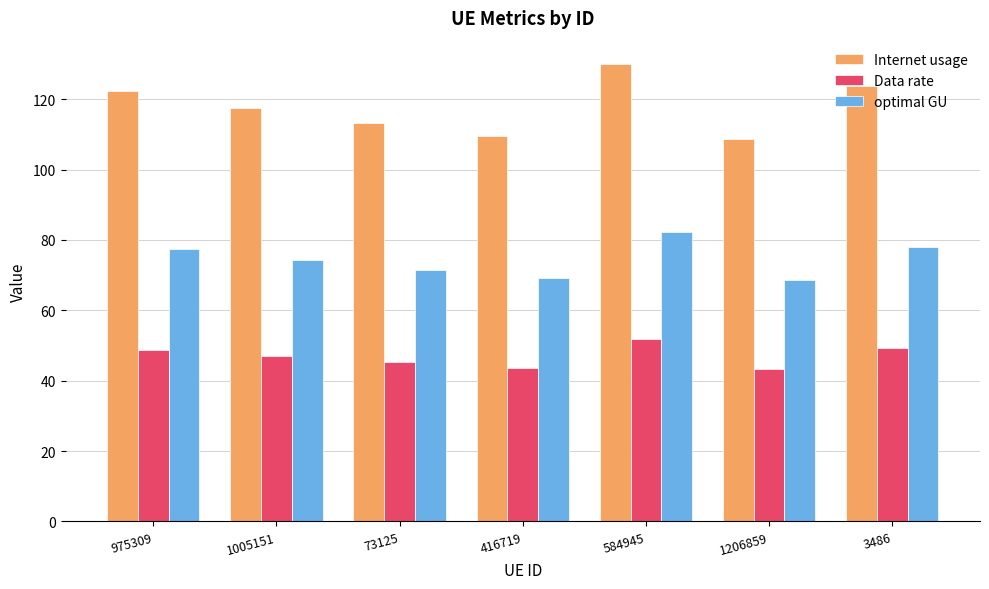

What is the sum of the Internet usage values at 975309 and 584945?

252.6